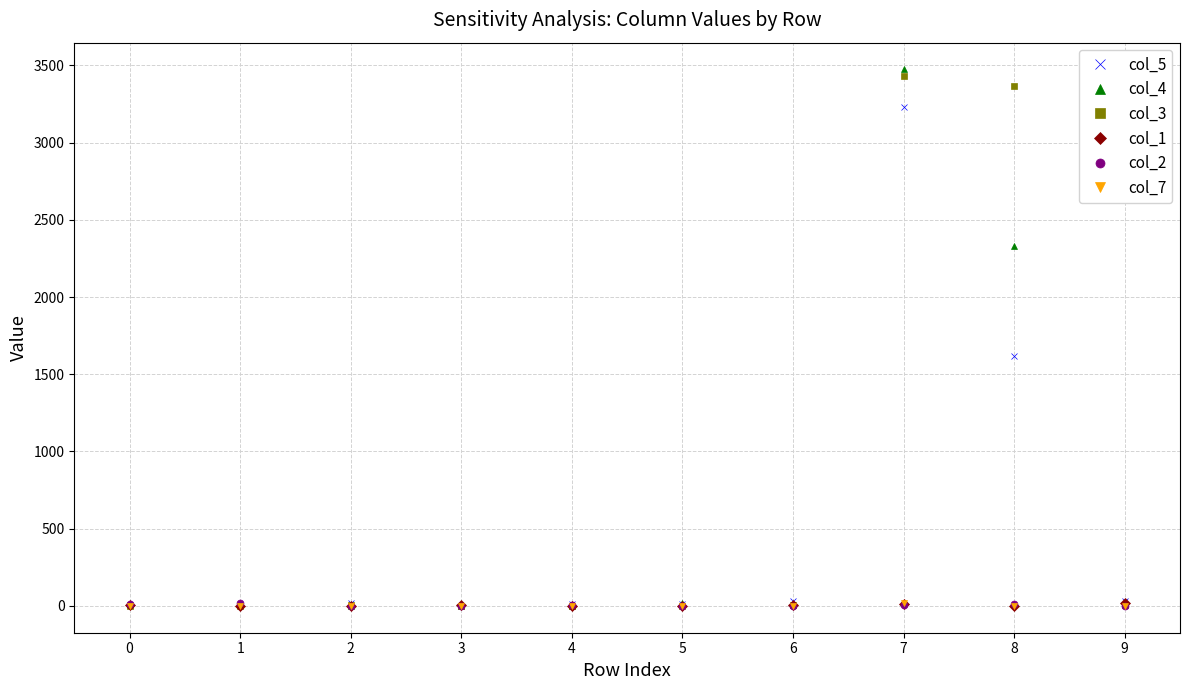

The value of col_5 at 8 is 339. True or false?

False